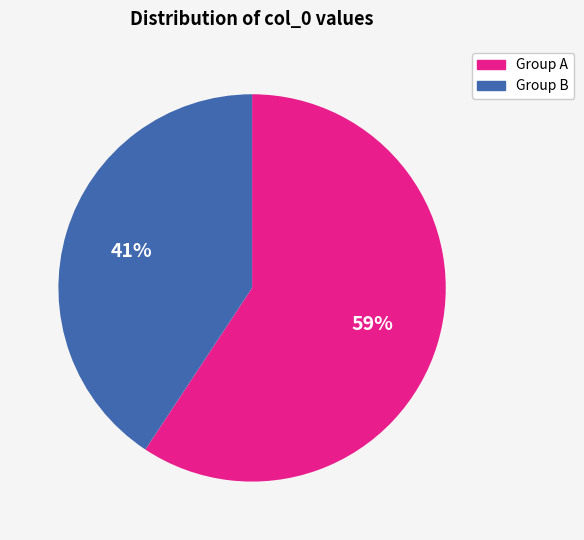

The Group B slice represents 30% of the pie. True or false?

False